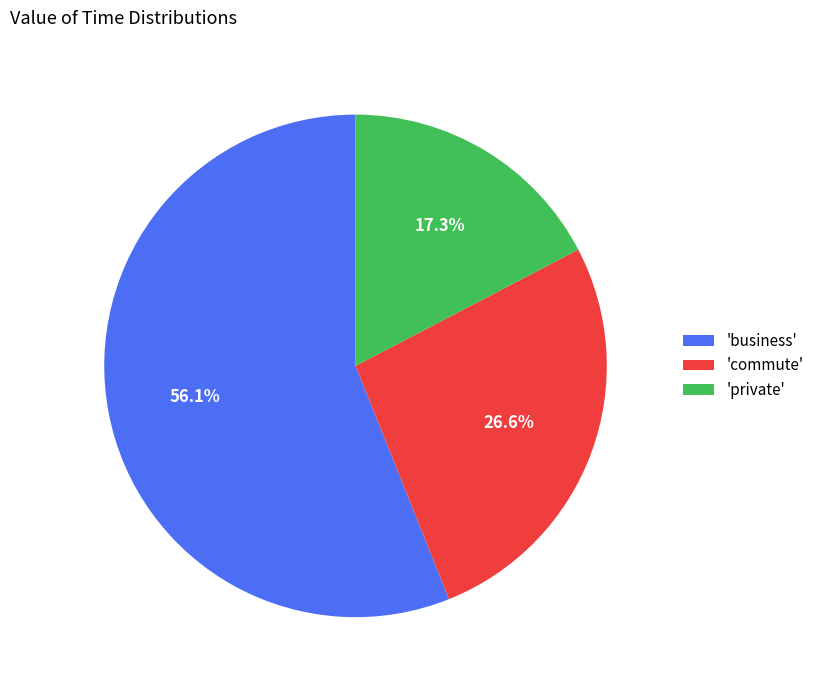

Which category accounts for the majority?

'business'